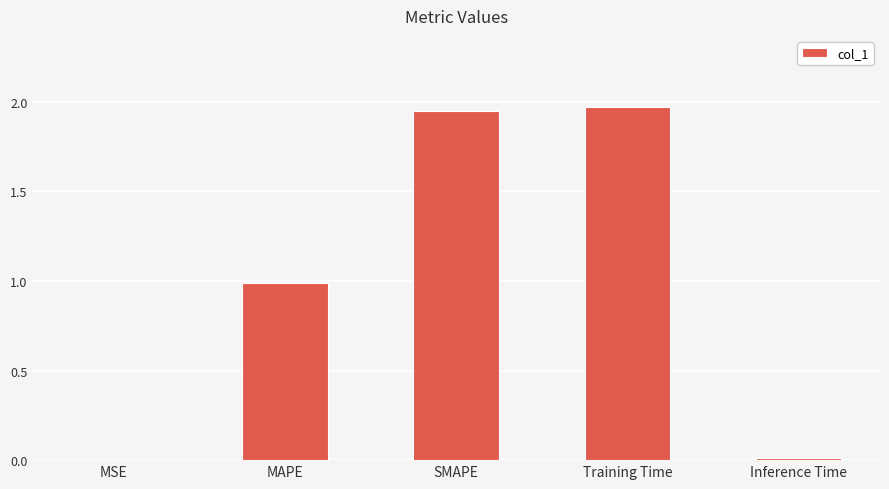

Between SMAPE and MAPE, which is larger?

SMAPE